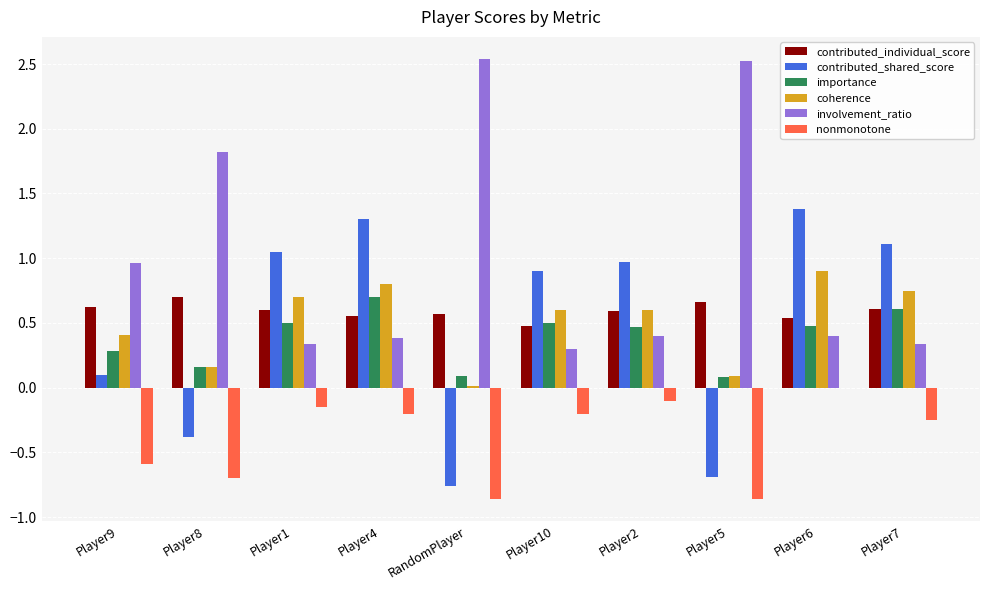

The value of involvement_ratio at RandomPlayer is 1.8. True or false?

False